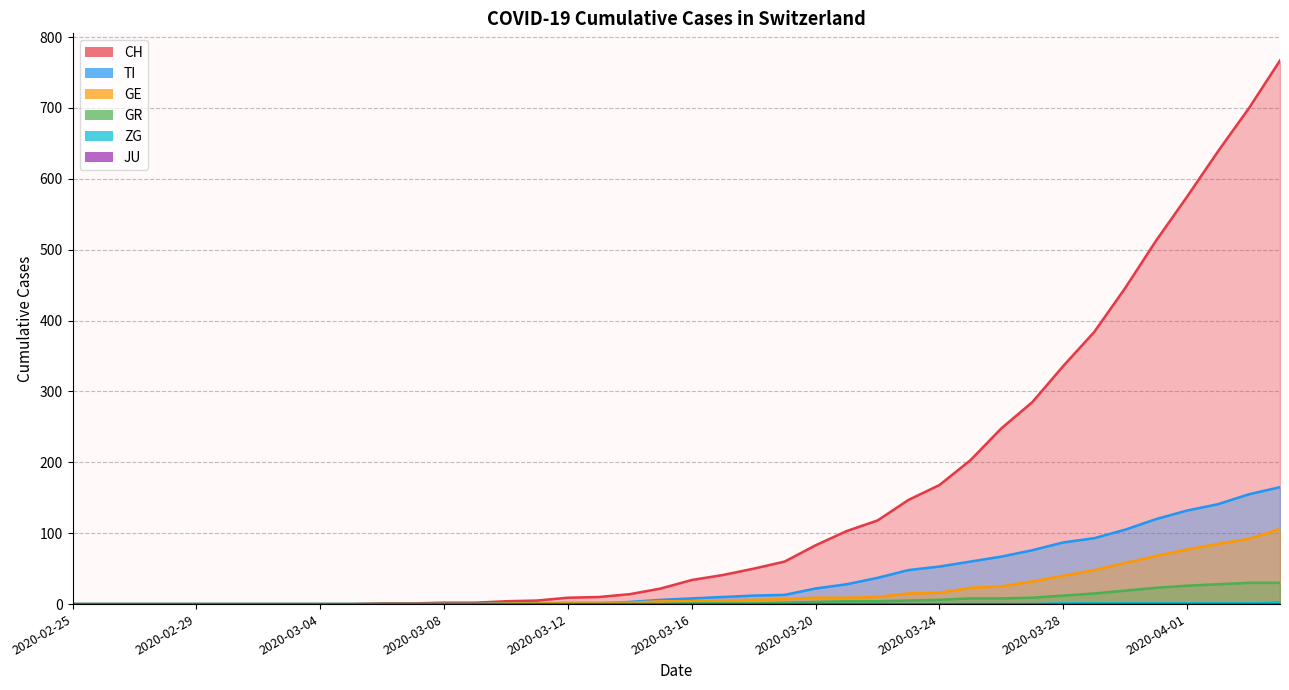

At which label does GE reach its minimum?

2020-02-25